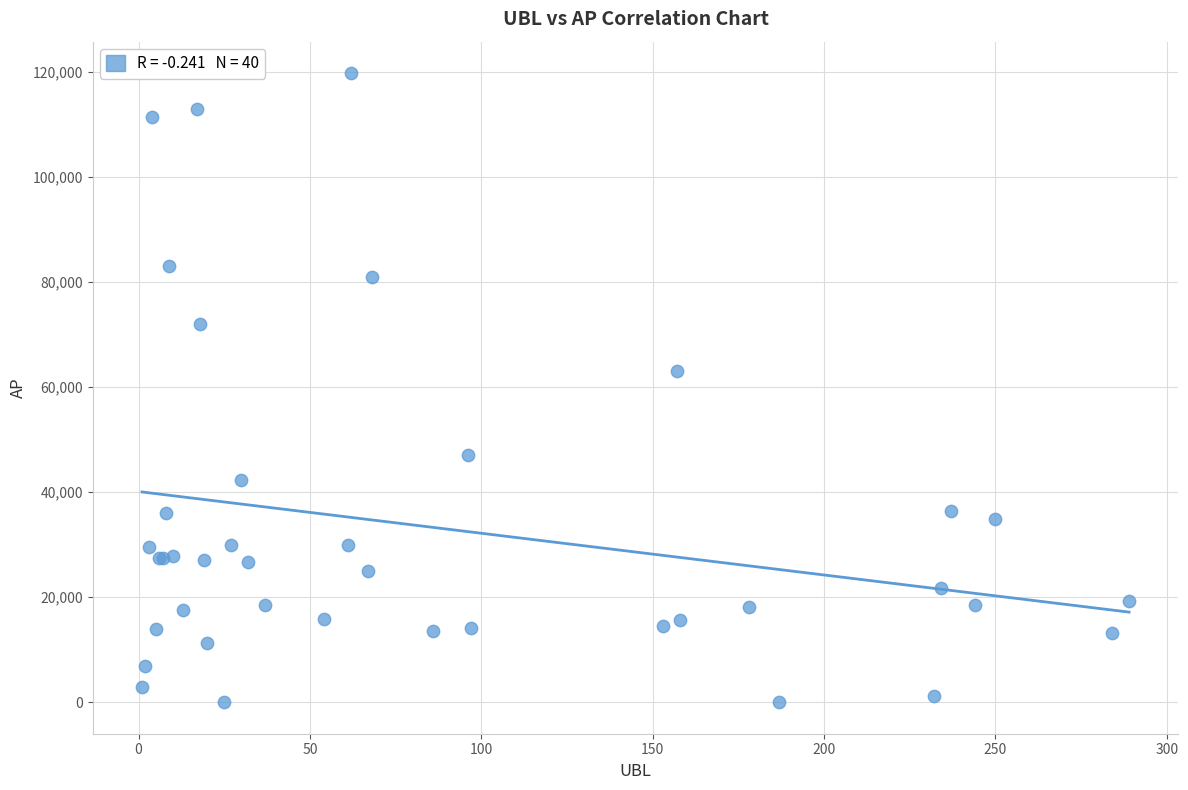

What Y value in the scatter plot is closest to 59907?

63036